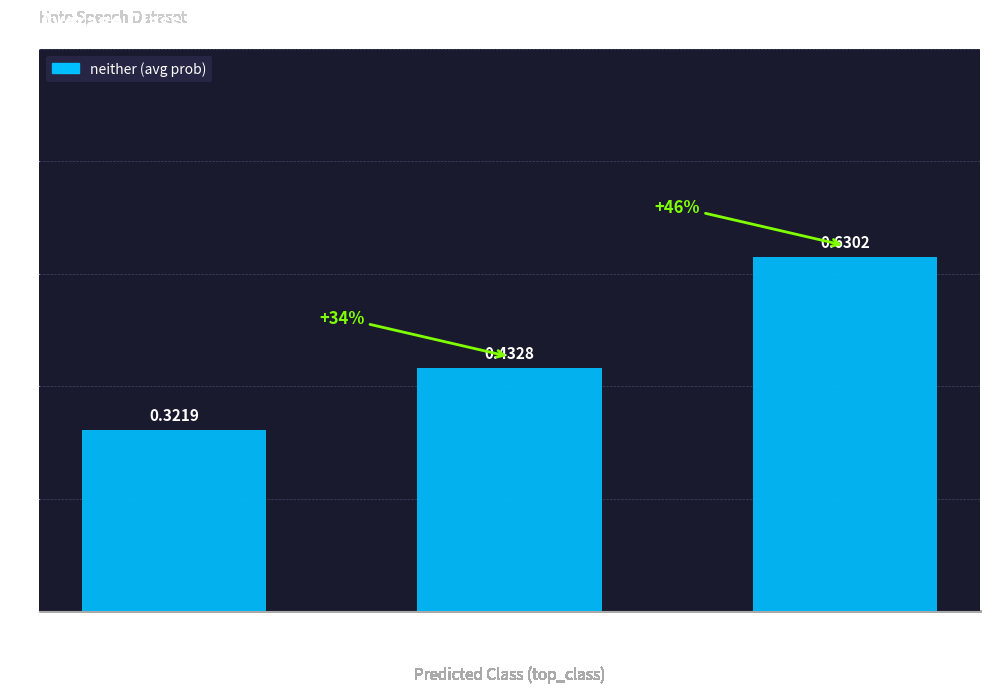

What is the label of the 2nd bar from the right?

offensive_language